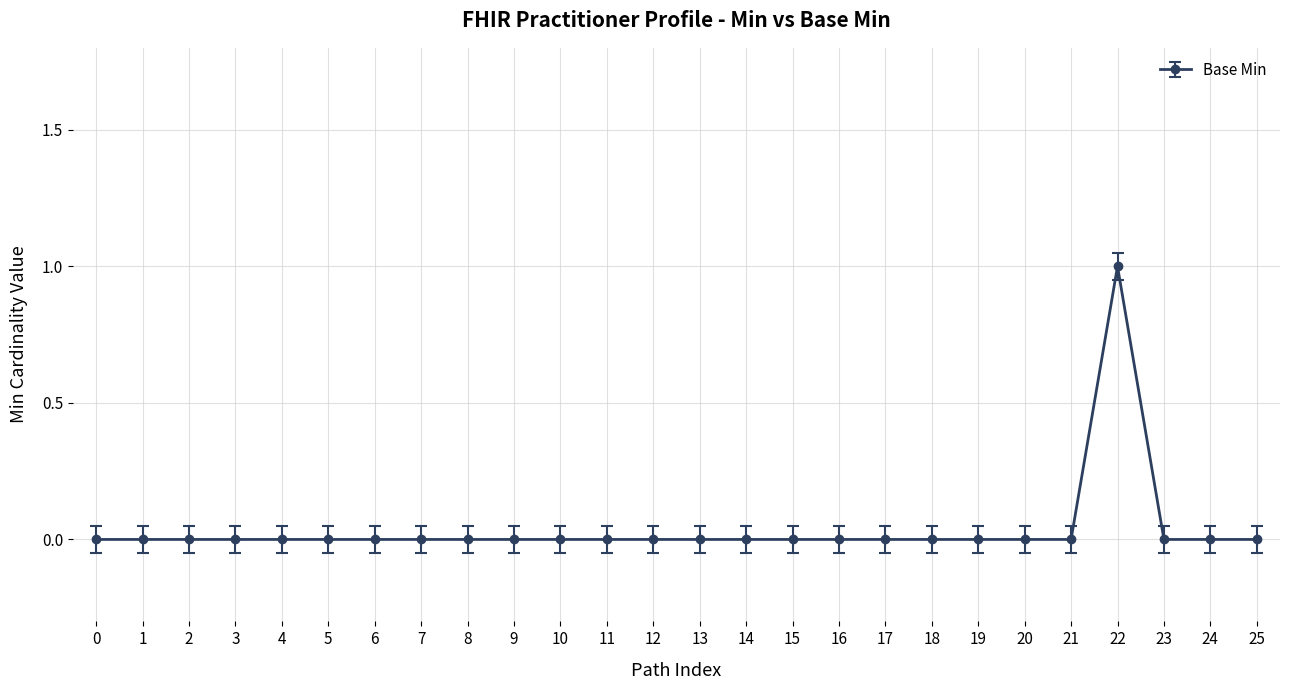

The value at 25 is -1. True or false?

False